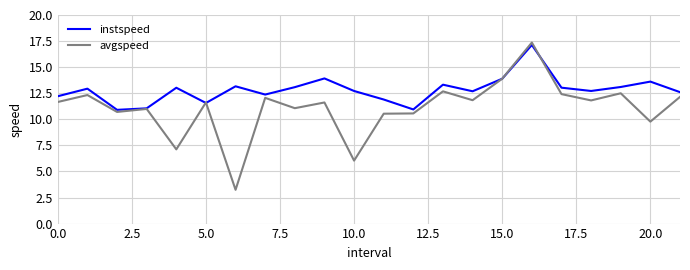

What is the minimum value shown in the chart?

3.2